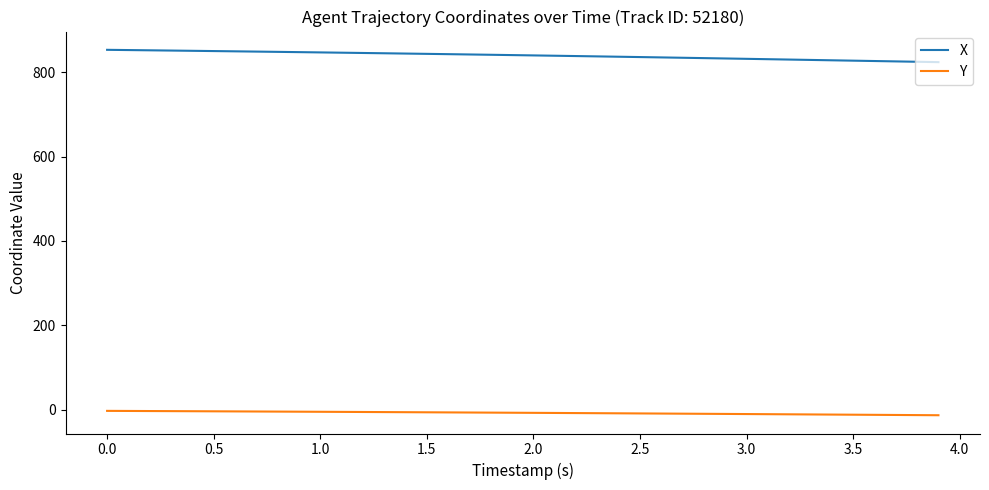

True or false: Y and X intersect in this chart.

False